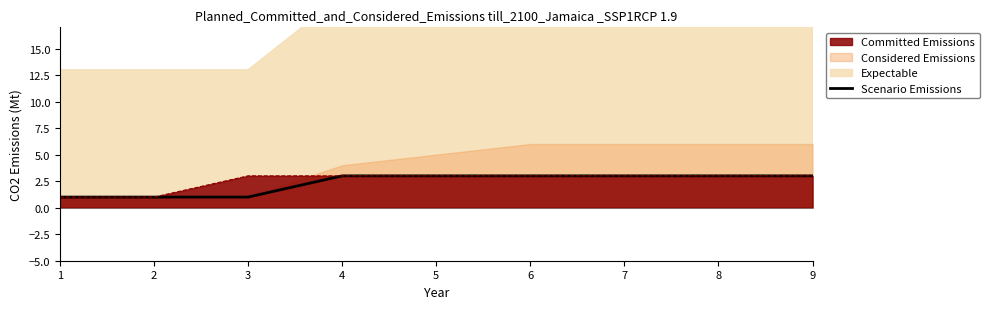

At which label is the value closest to 2?

1